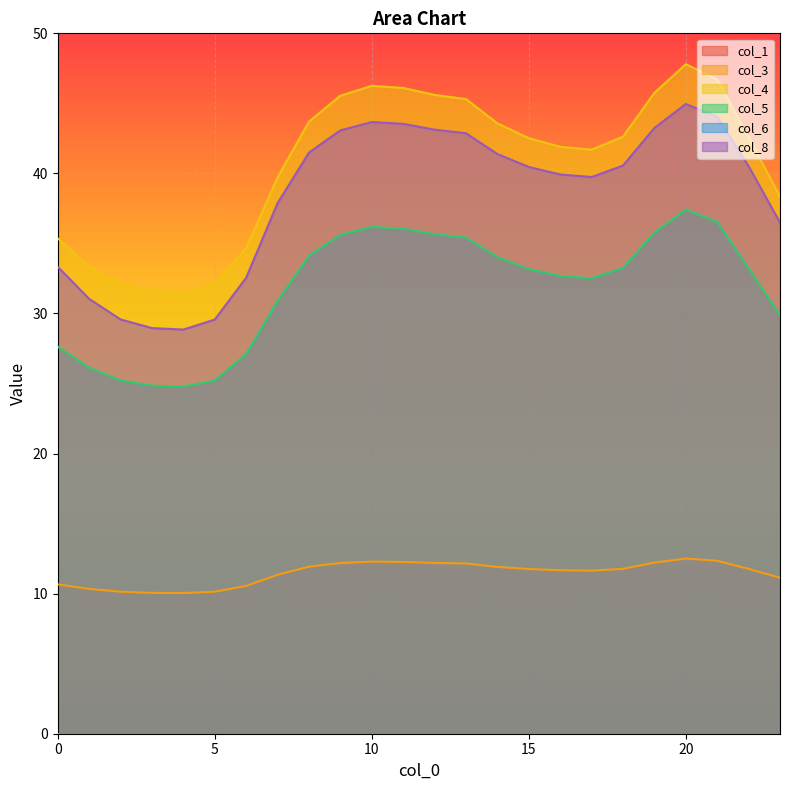

How many lines are shown in the chart?

6